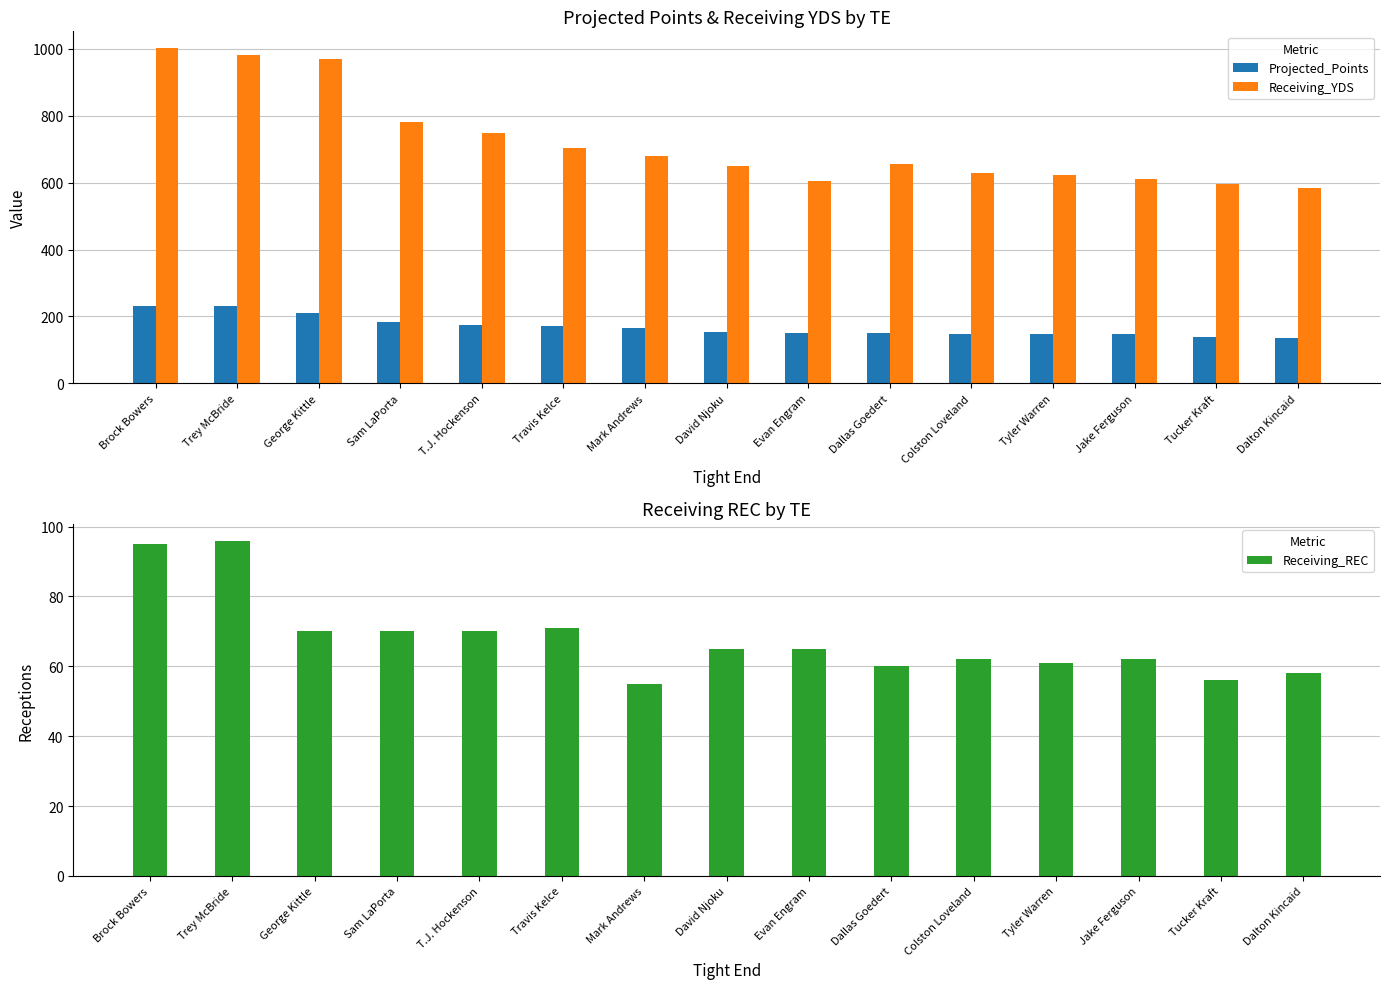

True or false: Receiving_YDS has a value of 673.9 at Trey McBride.

False